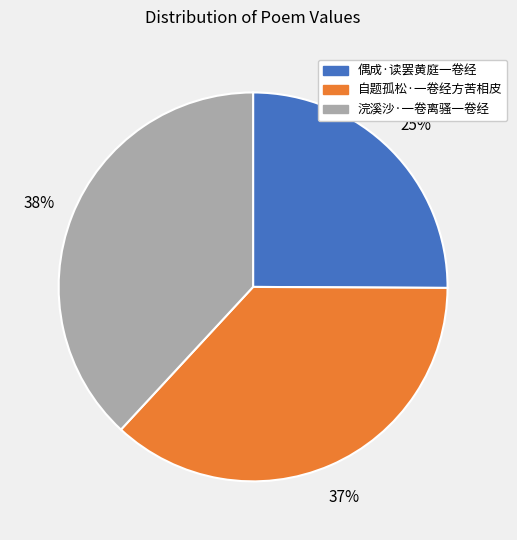

Which category has the biggest portion of the pie?

浣溪沙·一卷离骚一卷经